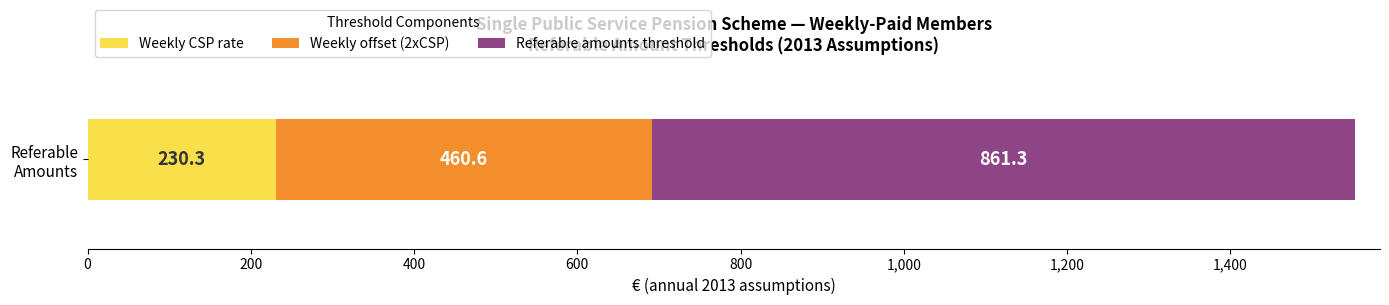

What are all the series names shown in the legend?

Weekly CSP rate, Weekly offset (2xCSP), Referable amounts threshold